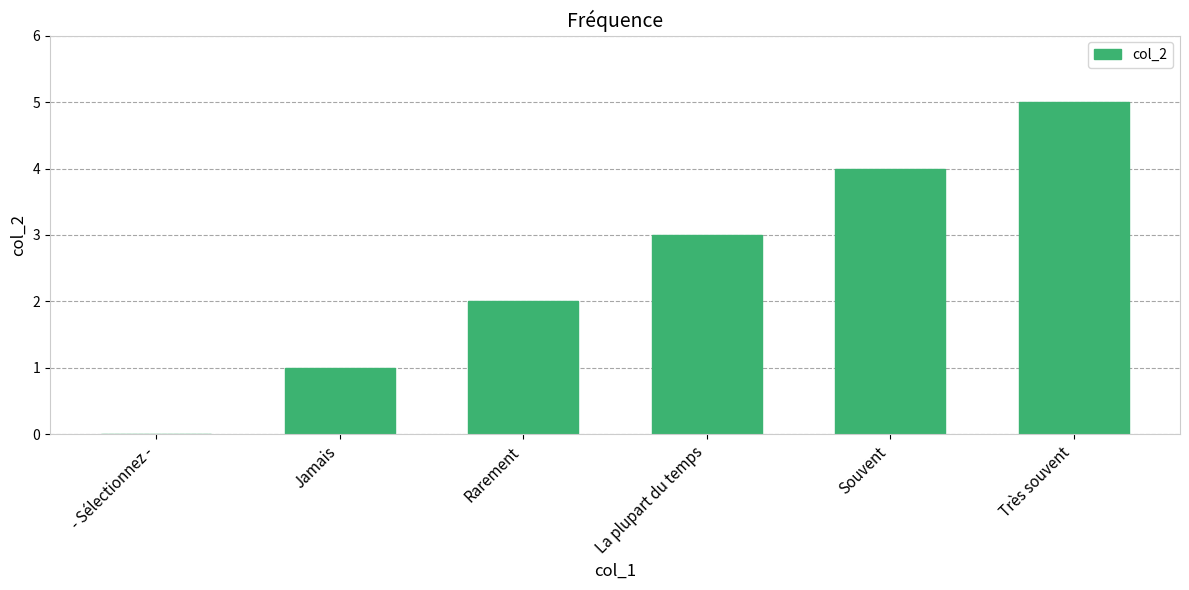

The chart shows a value of 2 at Rarement. True or false?

True